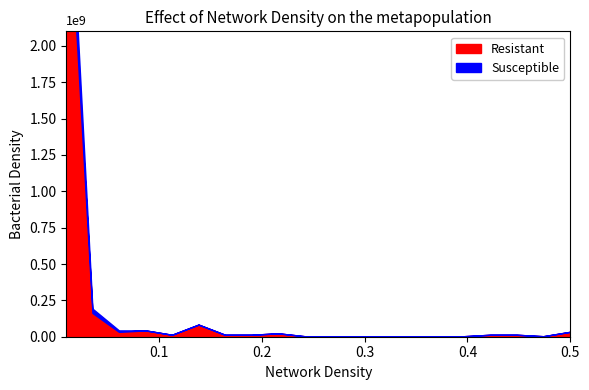

True or false: Resistant and Susceptible intersect in this chart.

False